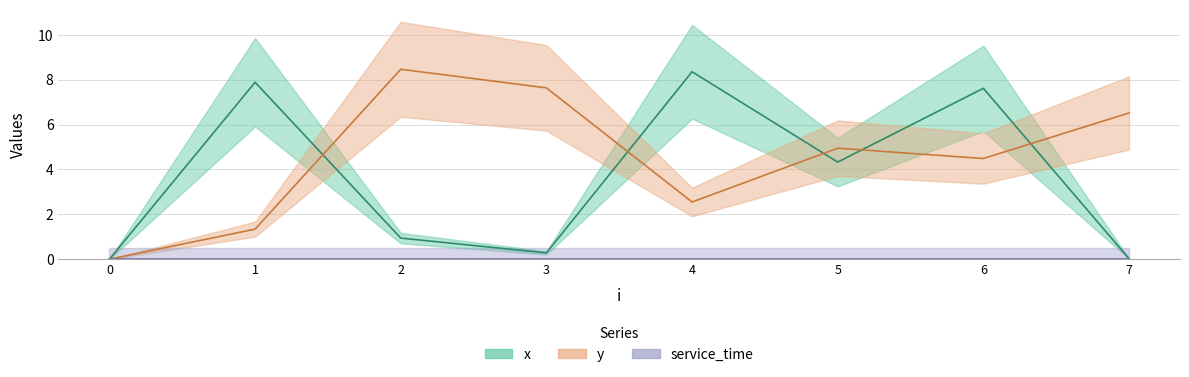

What is the maximum value for x?

8.4